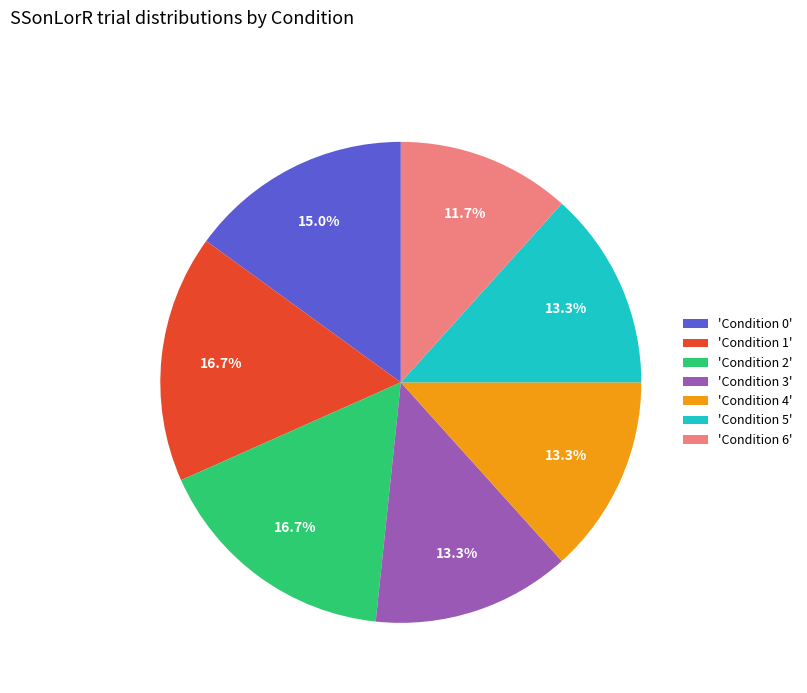

What percentage do 'Condition 2' and 'Condition 5' together represent?

30.0%